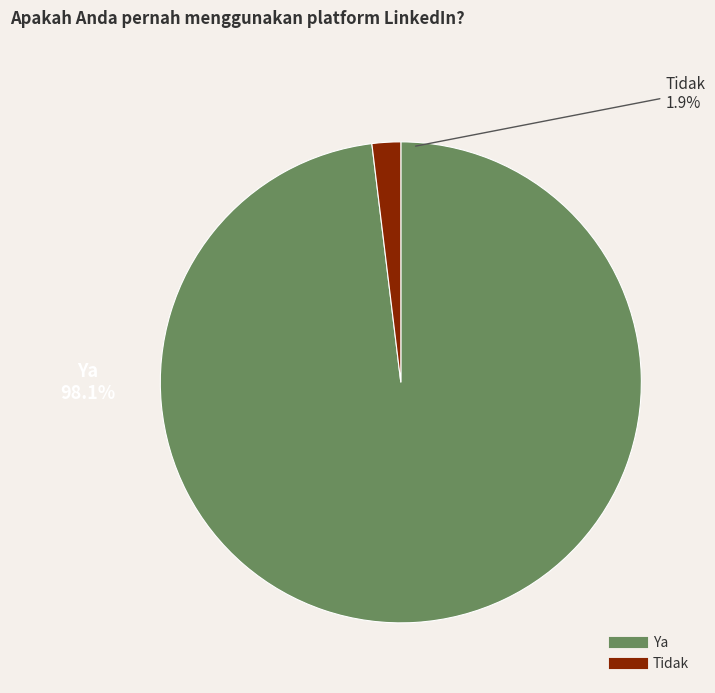

To the nearest percent, what is the combined percentage of Ya and Tidak?

100%